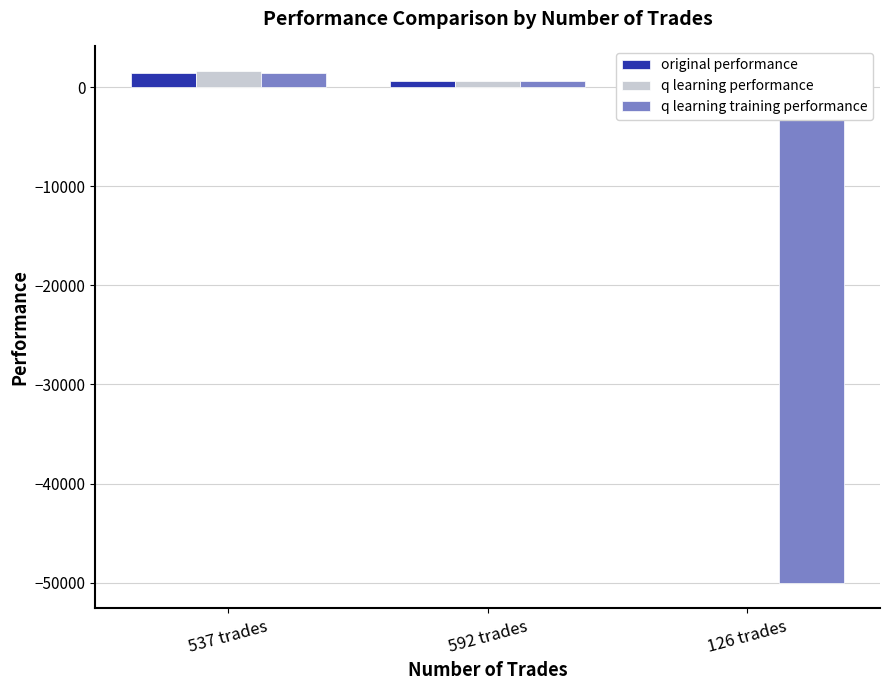

Which has a higher value, 126 trades or 537 trades?

537 trades